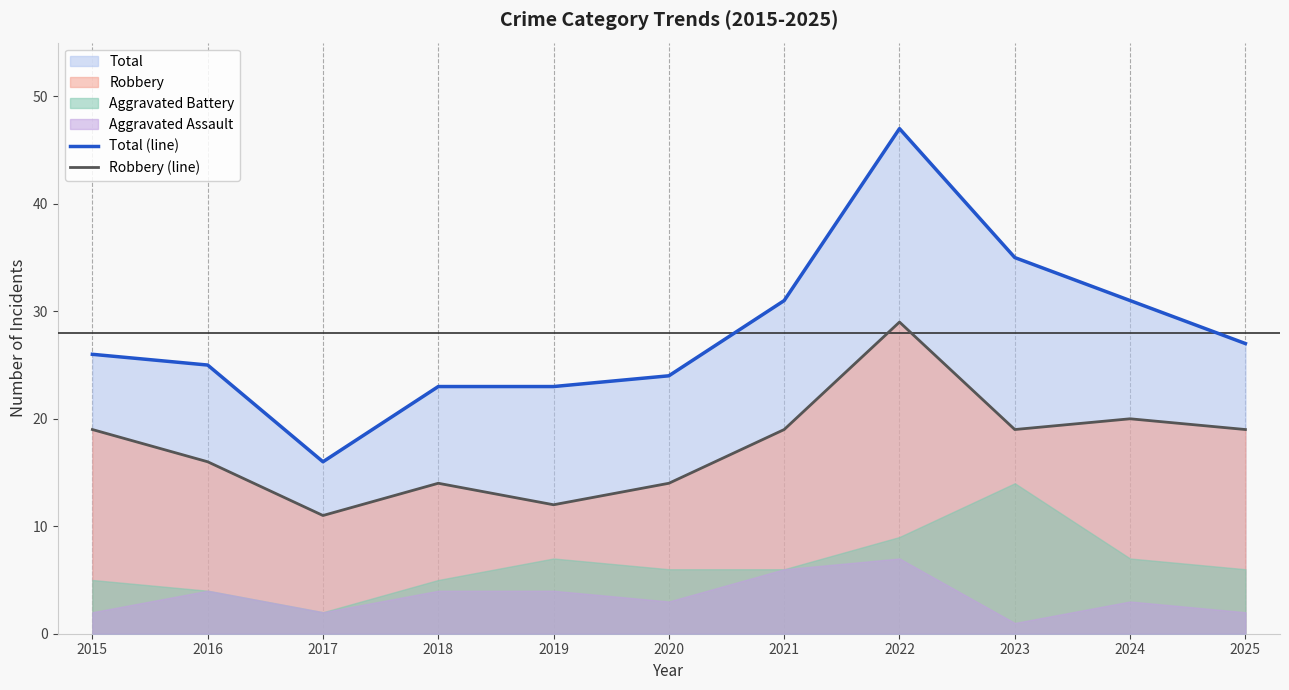

Which category has the highest value in the Total (line) series?

2022